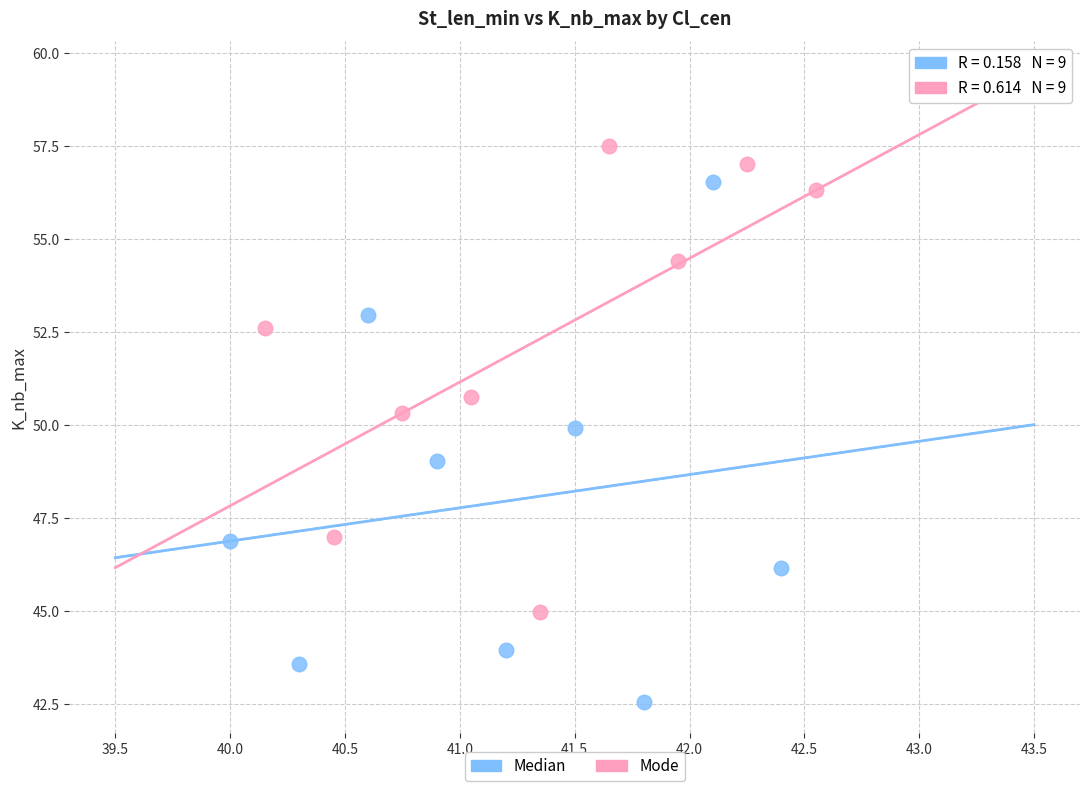

Which series reaches the maximum Y coordinate?

Mode